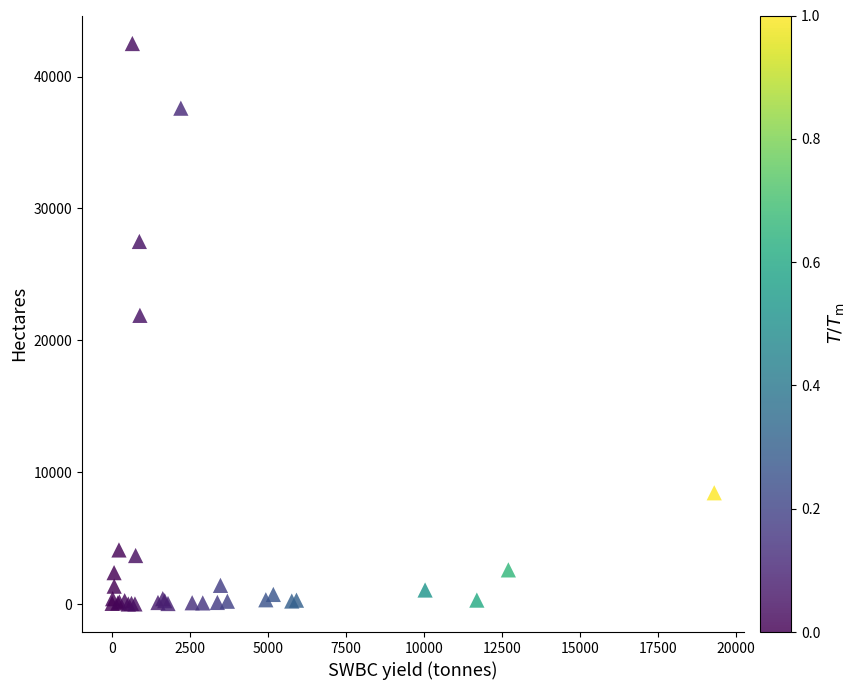

What Y value in the scatter plot is closest to 21262?

21900